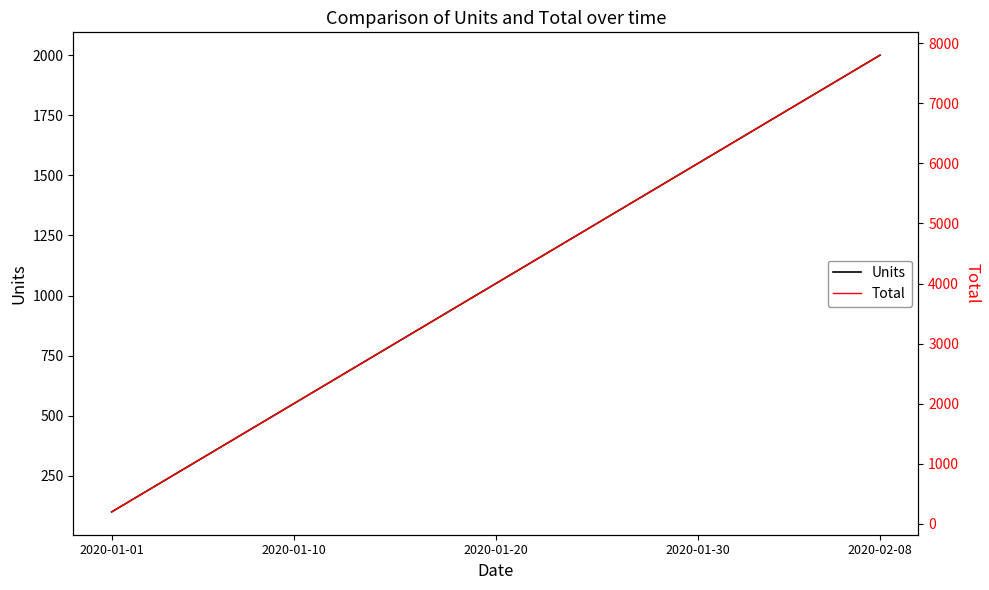

Is the value of Units at 5 greater than the value of Total at 36?

No